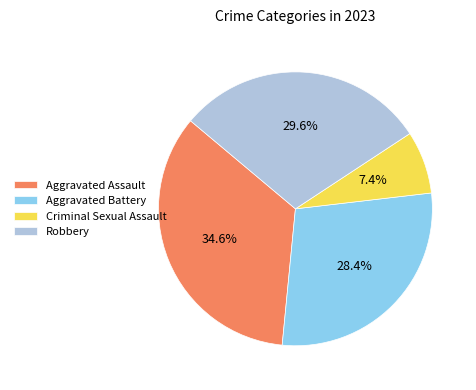

What percentage is the Aggravated Battery slice, to the nearest percent?

28%